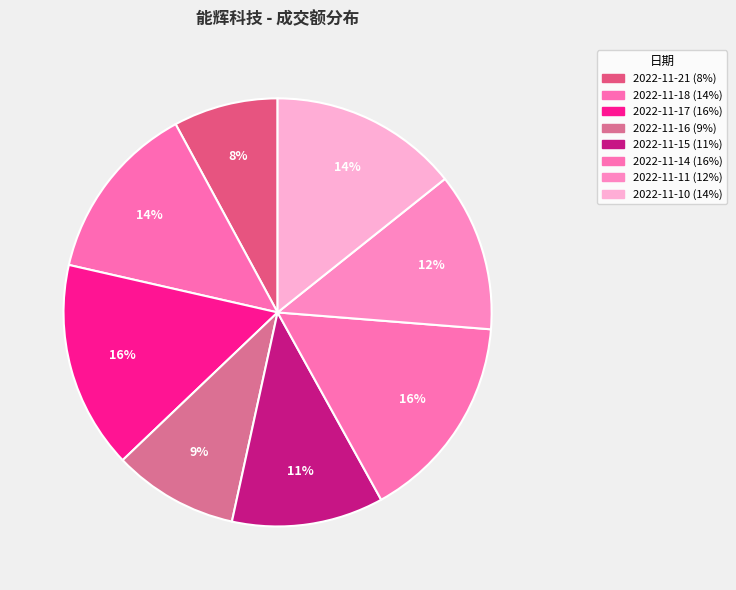

To the nearest percent, what is the average slice percentage?

12%